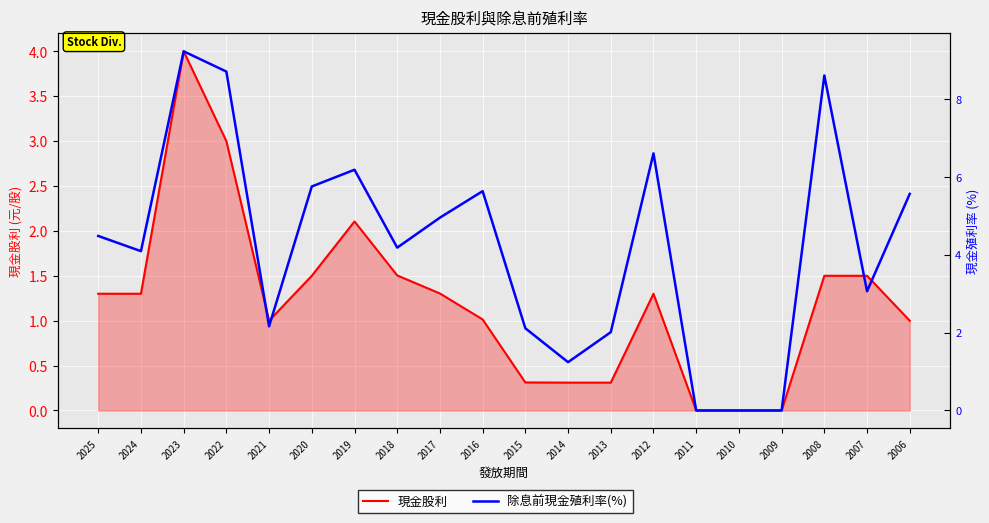

Between 2009 and 2006, which series saw the biggest shift?

除息前現金殖利率(%)